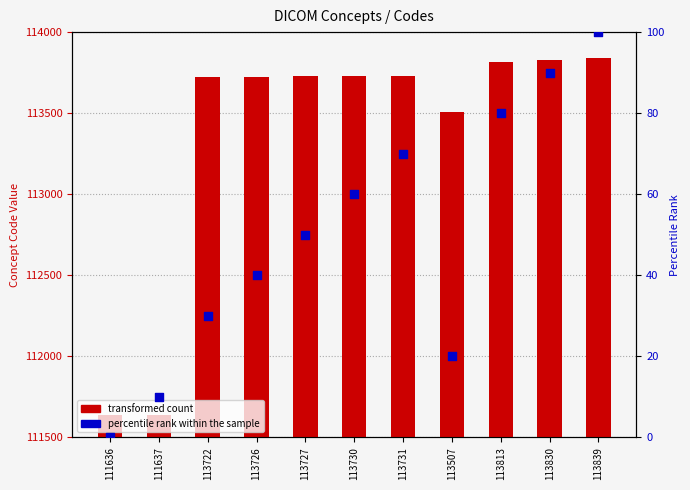

At which category is the sum across all series the highest?

113839